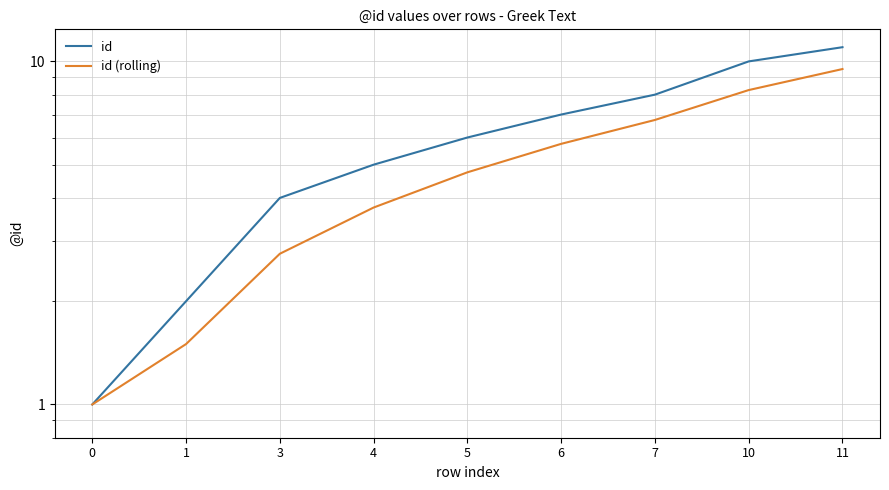

What is the value of the id (rolling) point at the 9th from the left?

9.5